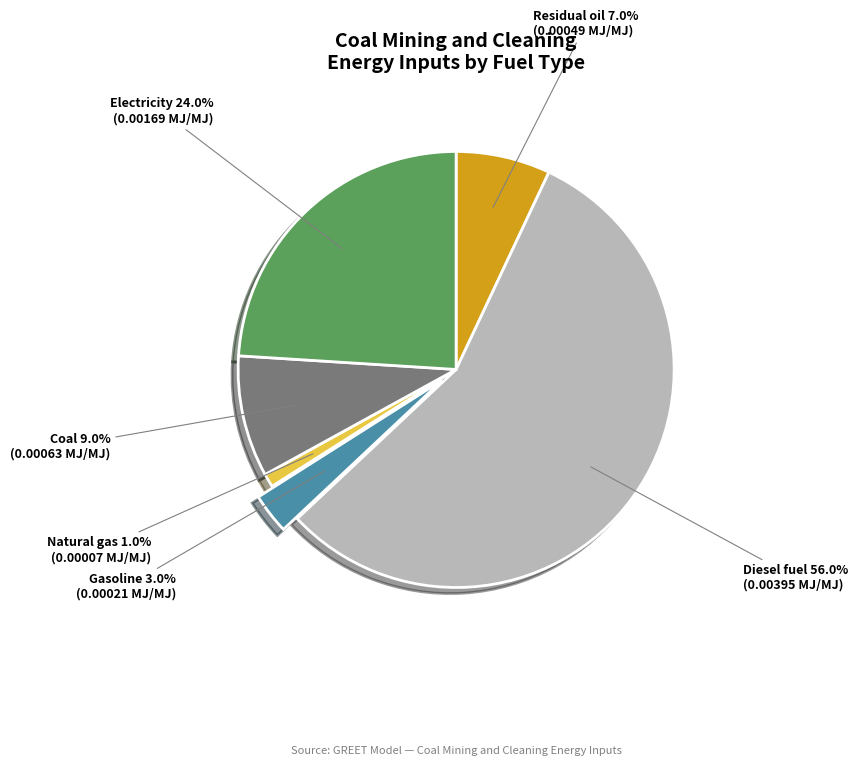

To the nearest percent, what is the difference between the largest and smallest slice percentages?

55%